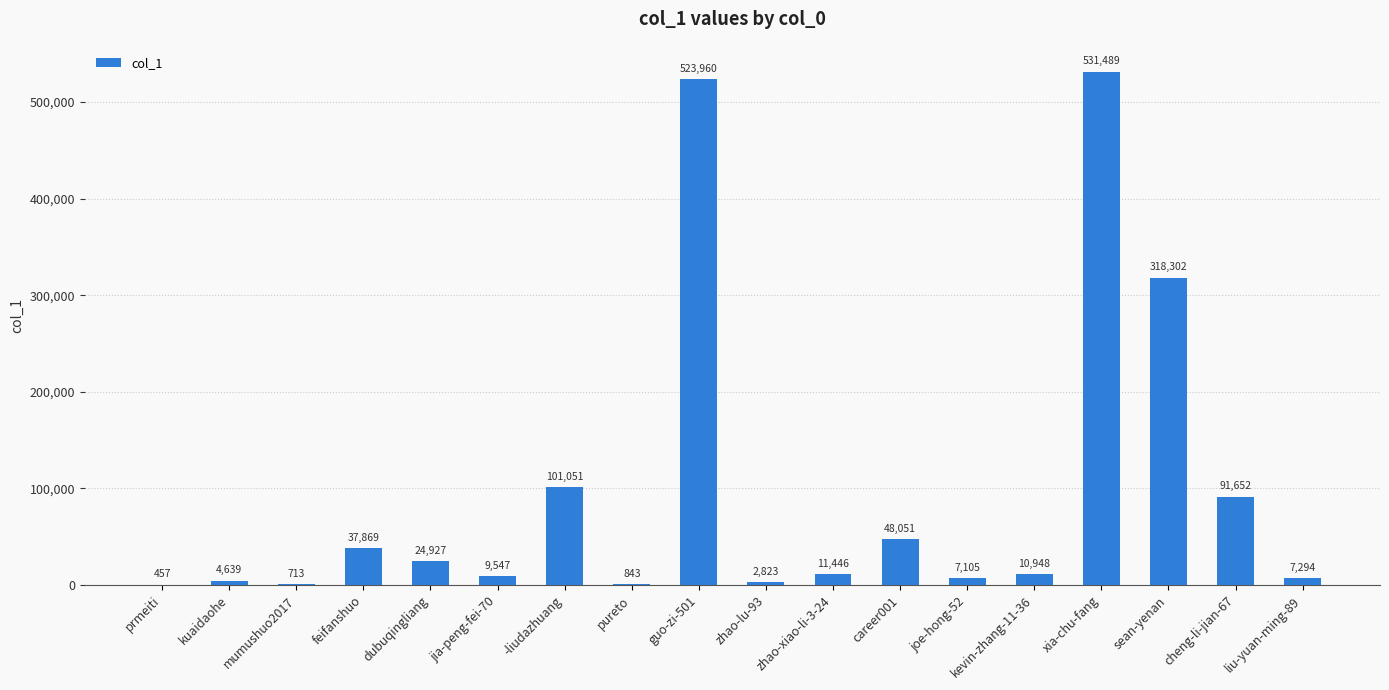

How many categories are shown in the chart?

18